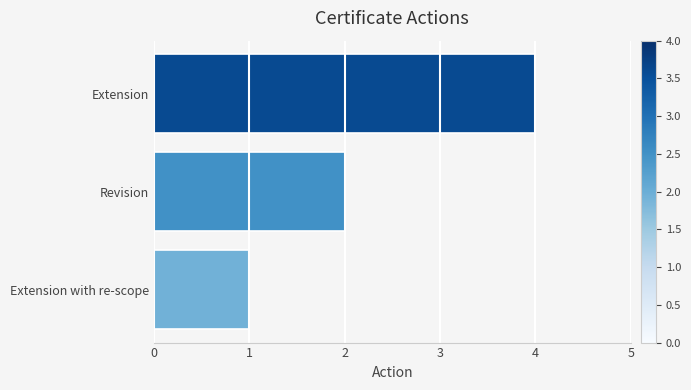

Reading top to bottom, transcribe all the data shown in this chart.

4	2	1